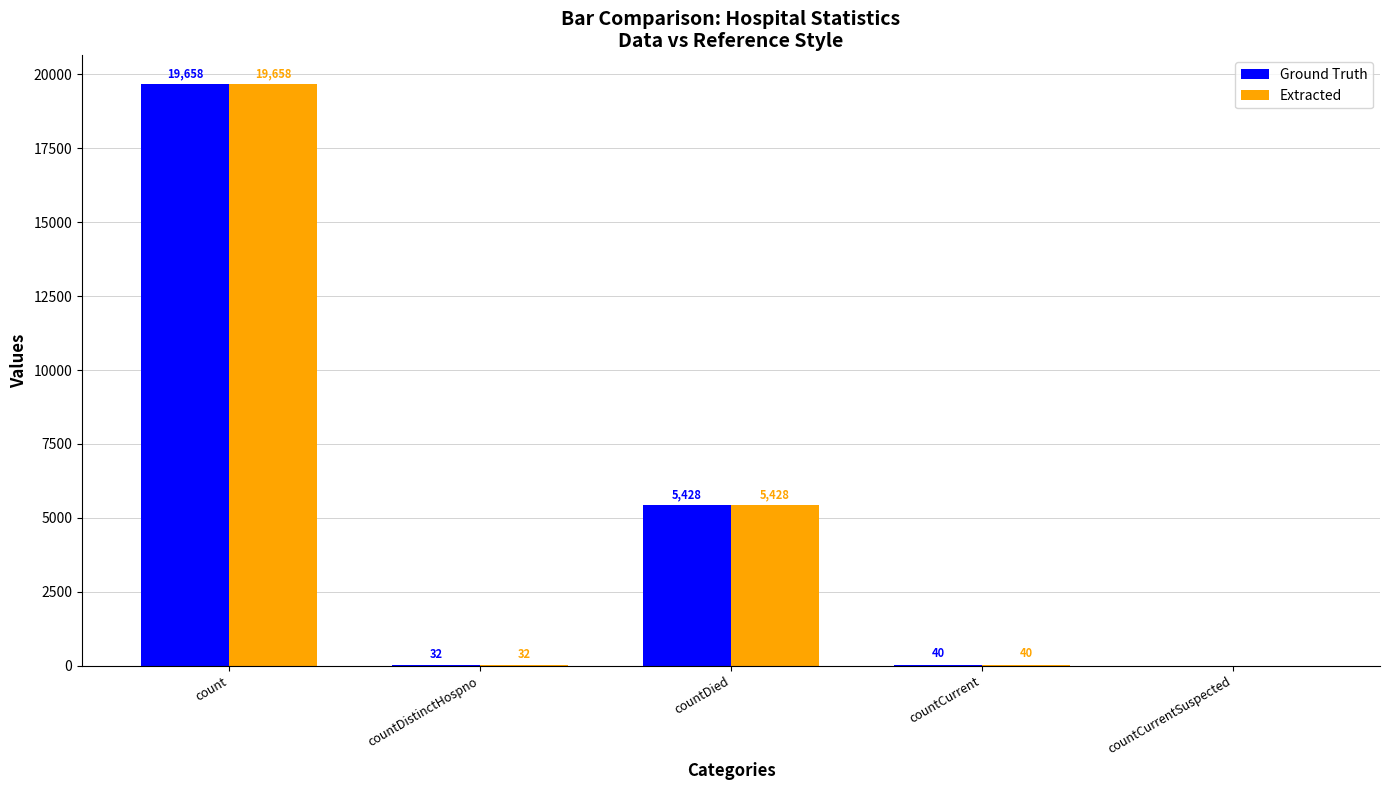

Reading left to right, list all the values displayed in this chart.

Ground Truth: 19658	32	5428	40	0
Extracted: 19658	32	5428	40	0